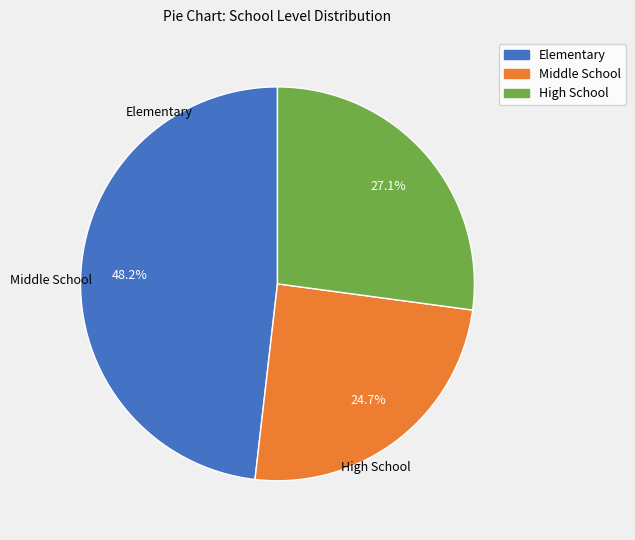

Is there a majority slice in this chart?

No